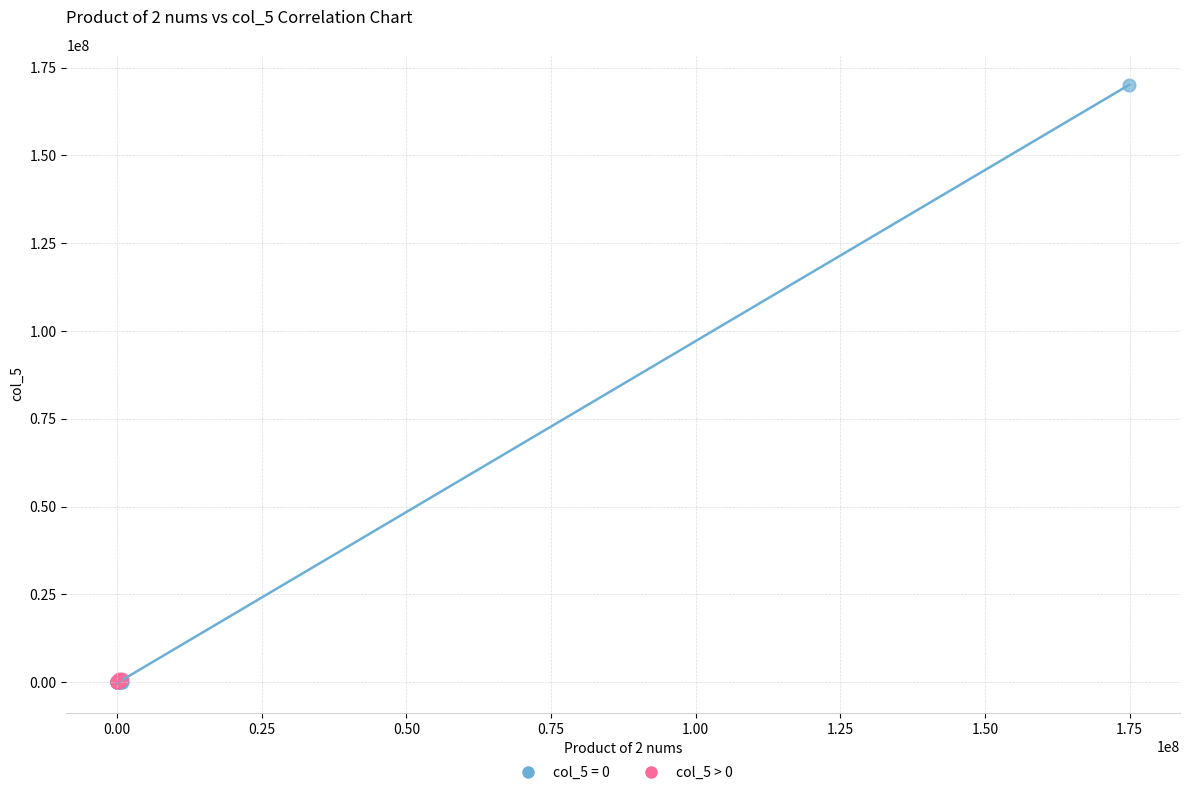

Which series has the largest Y range (max minus min)?

col_5 = 0